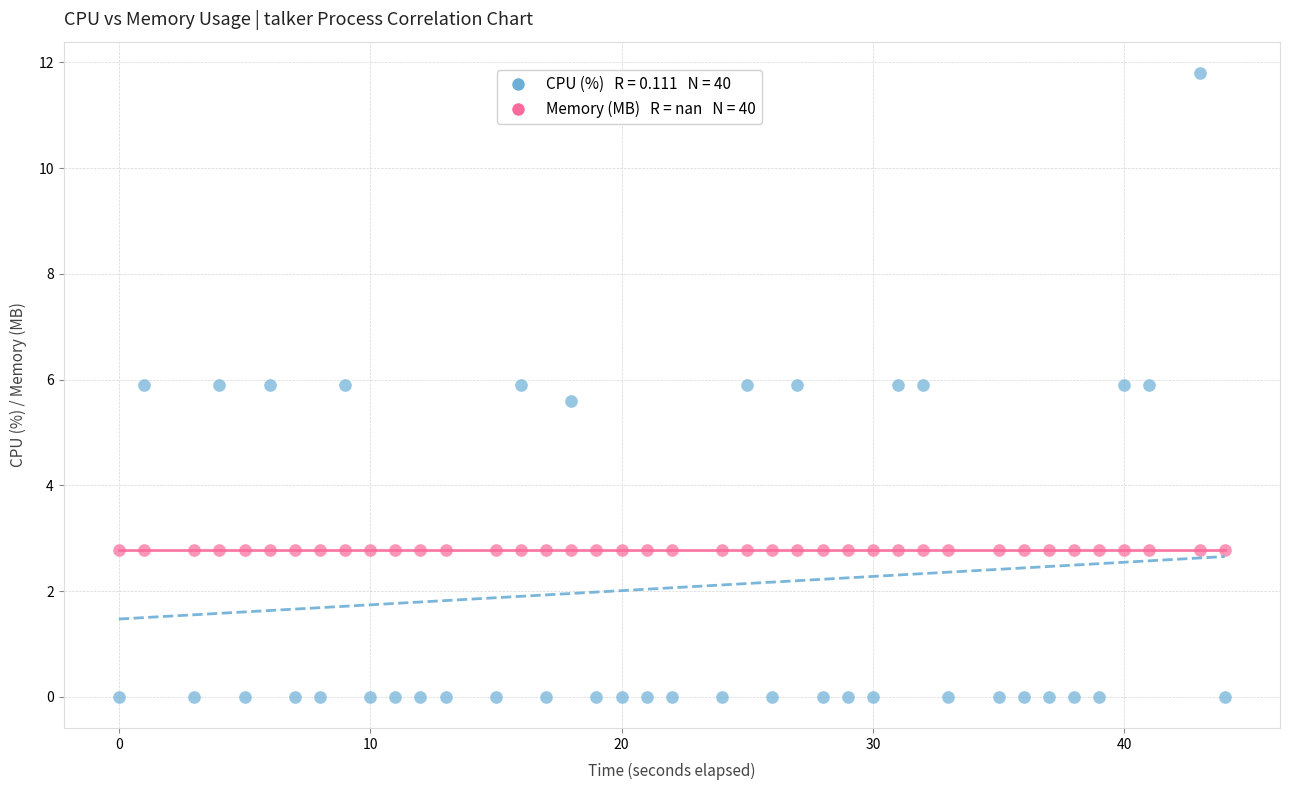

Across all series, what Y value is closest to 5?

5.6